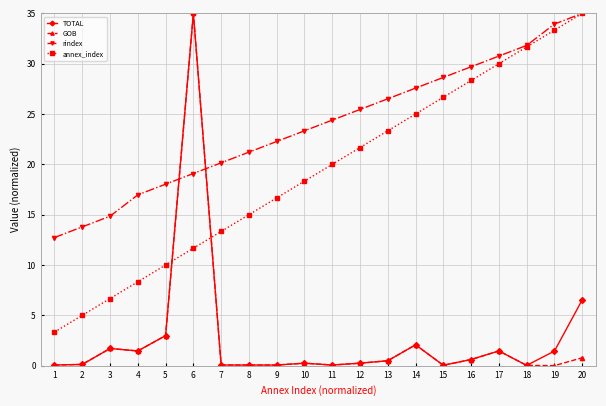

Which series changed the most between 1 and 8?

annex_index